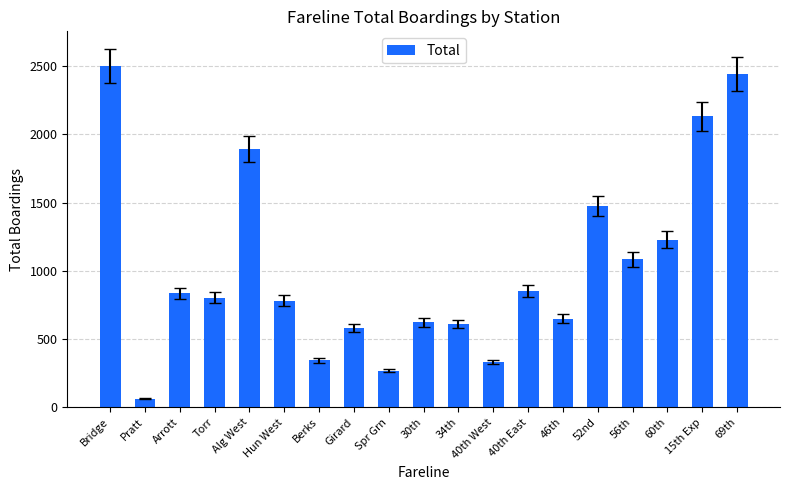

How many data points are above 804?

10